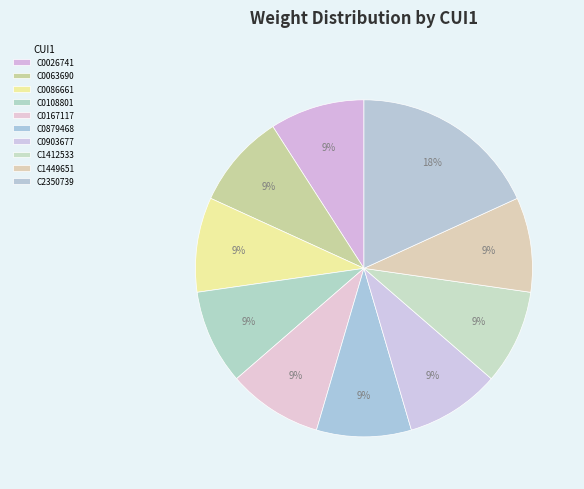

How many slices are in this pie chart?

10